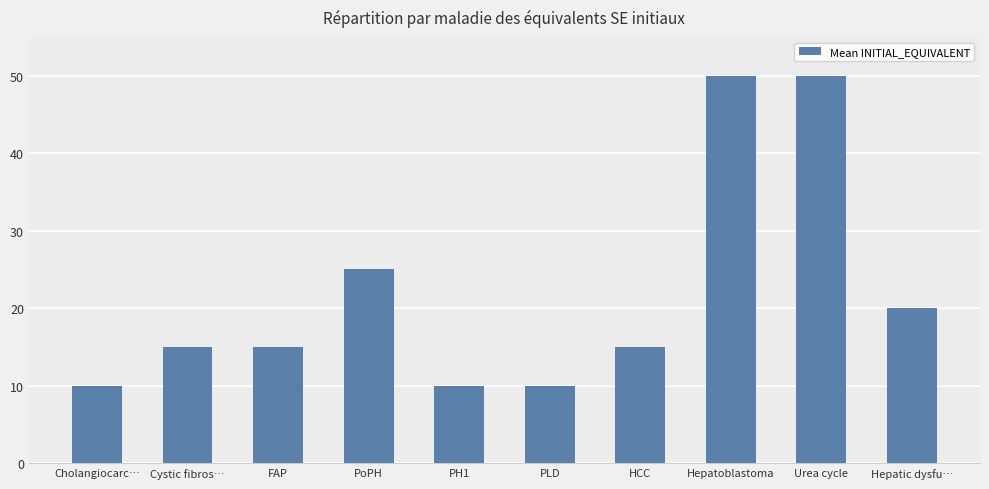

What is the sum of all values?

220